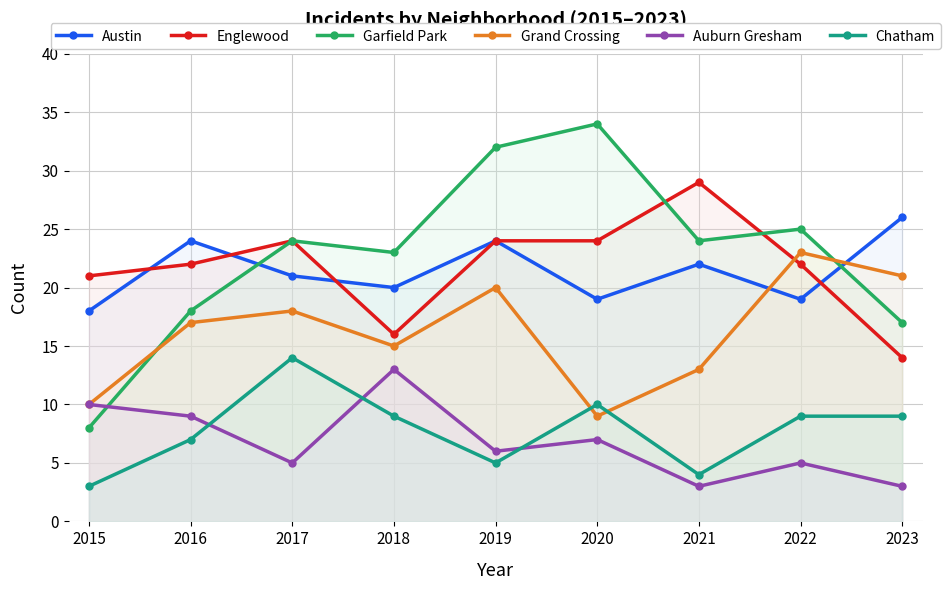

List the labels in order of Auburn Gresham value, largest first.

2018, 2015, 2016, 2020, 2019, 2017, 2022, 2021, 2023